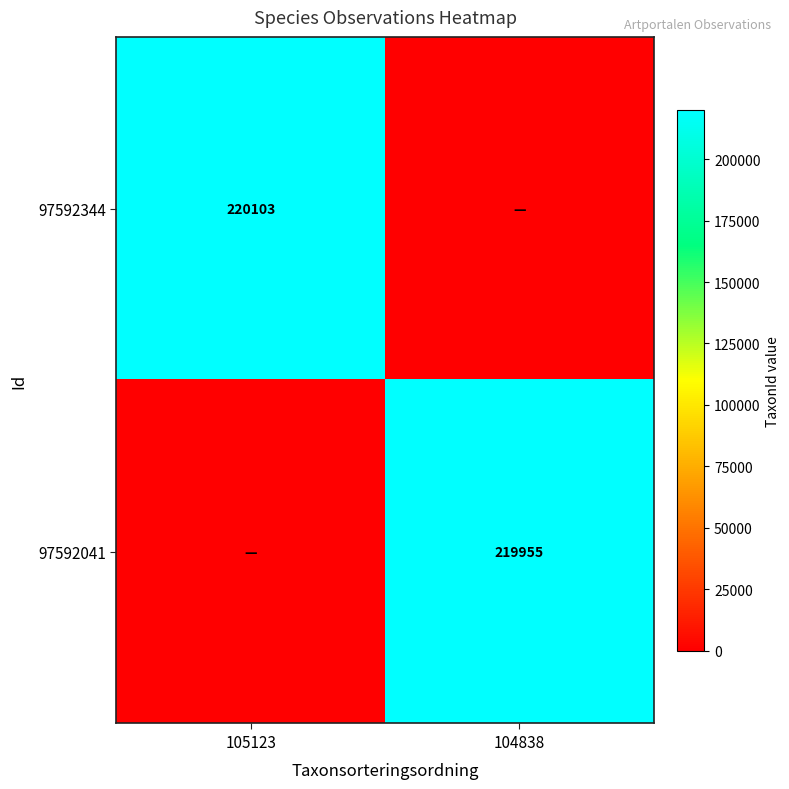

What is the difference between the highest and lowest values at 104838?

219955